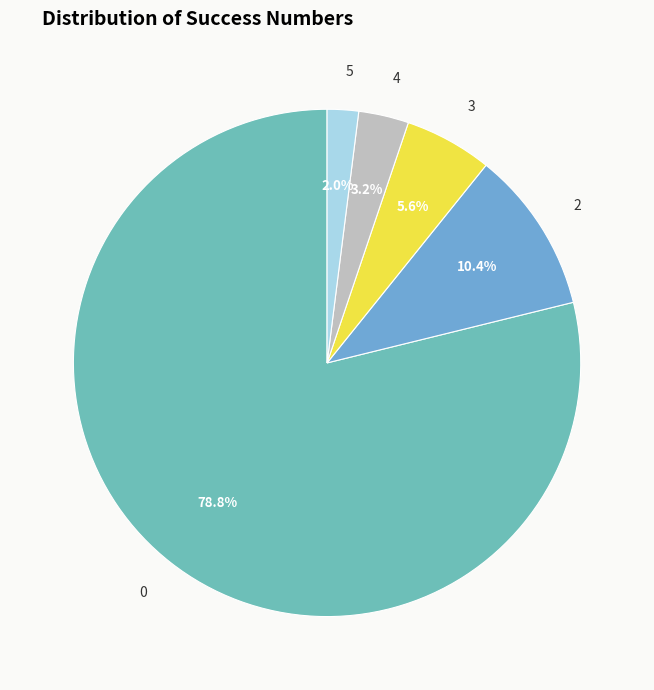

The 5 slice represents 20% of the pie. True or false?

False